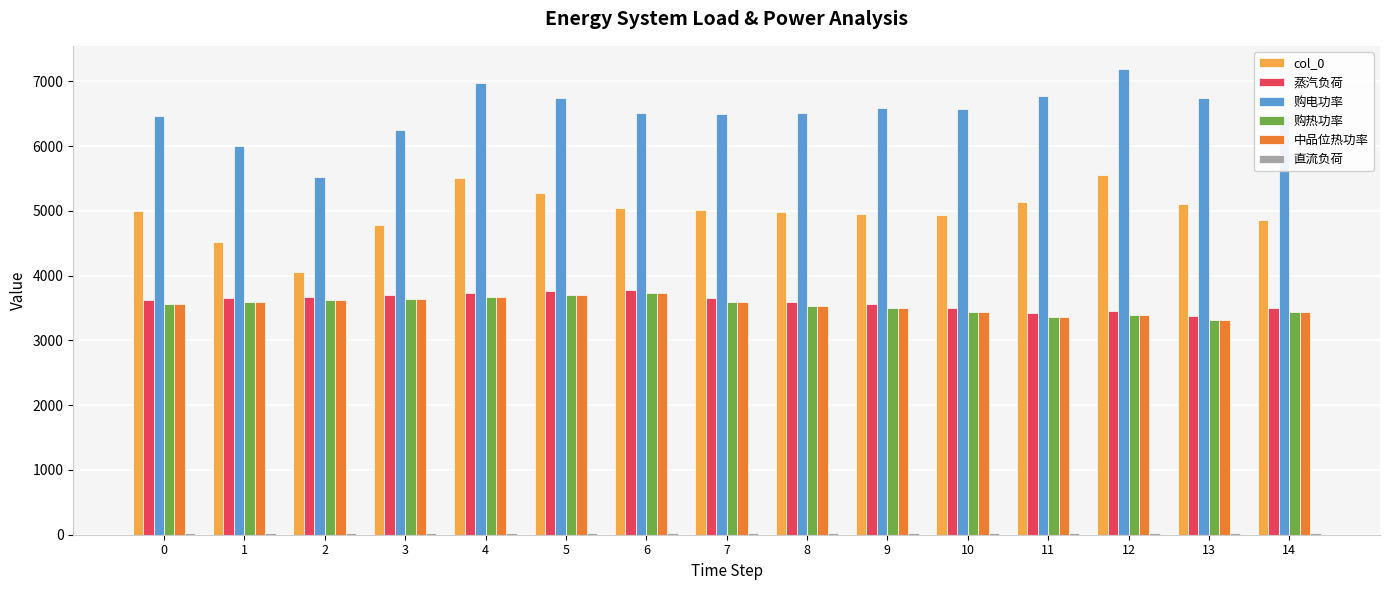

Is it true that 购热功率 equals 3643.5 at 3?

True